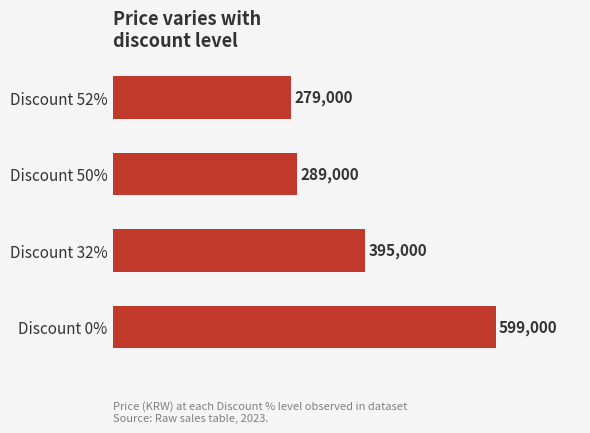

Where is the data nearest to the value 439000?

Discount 32%